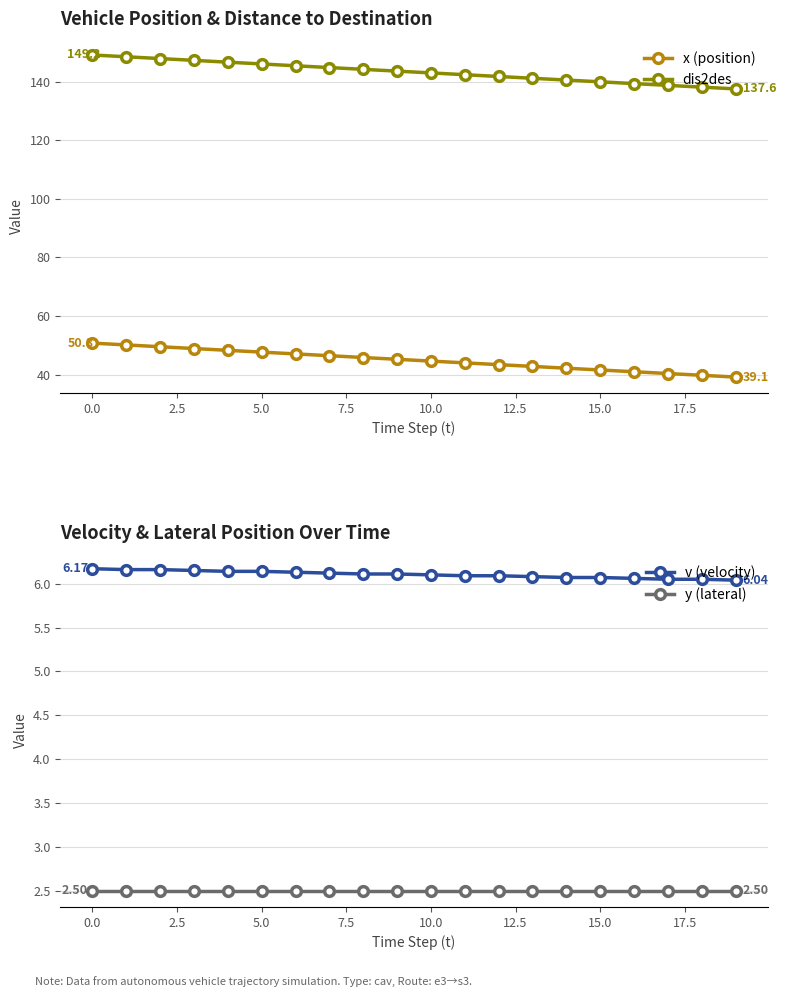

Is it true that x (position) equals 12.5 at 5.0?

False